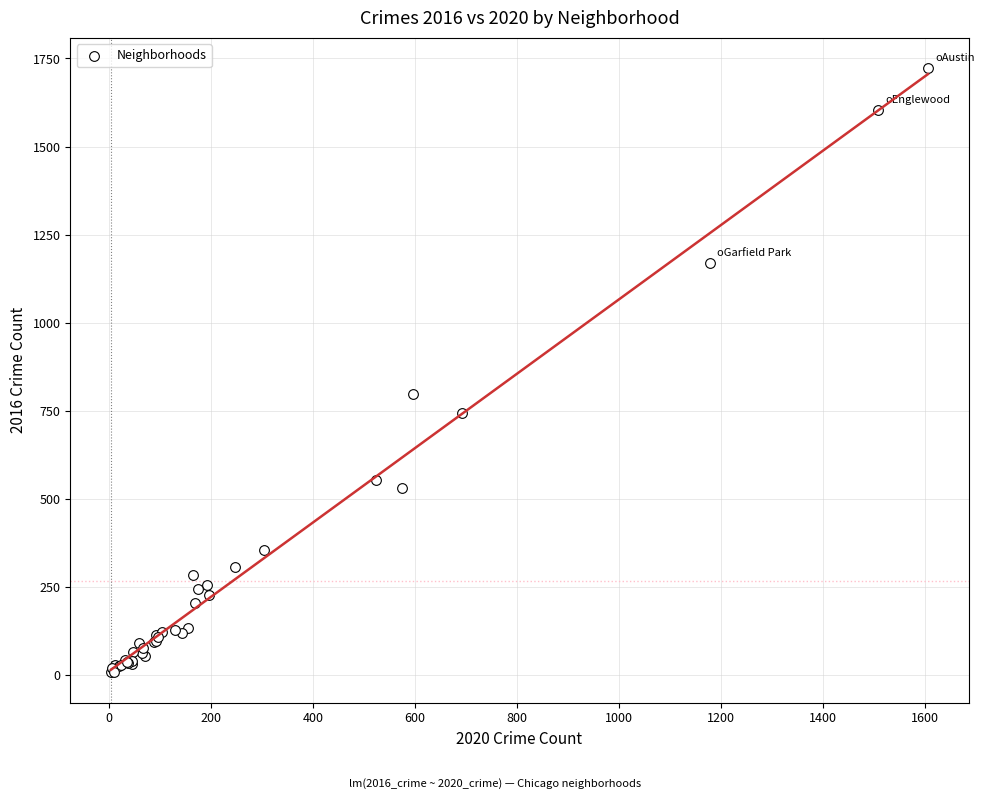

What Y value in the scatter plot is closest to 865?

798